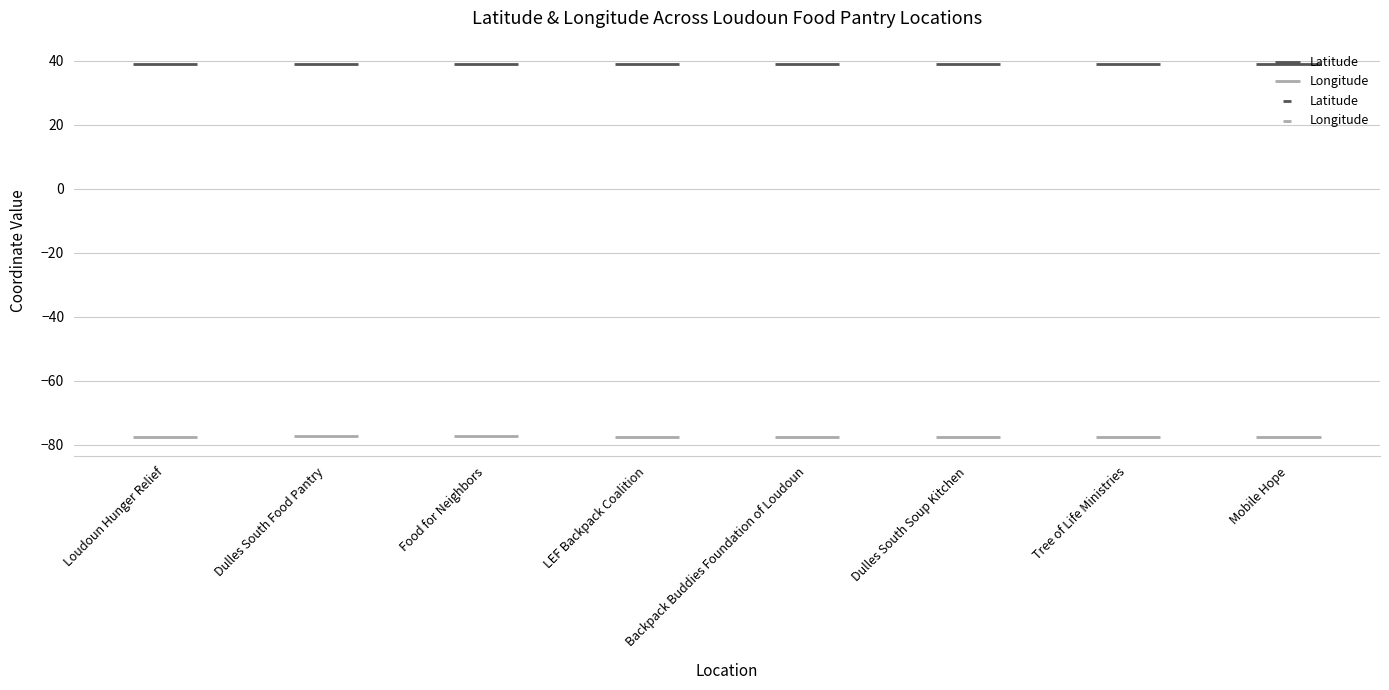

Is the value of Latitude at Loudoun Hunger Relief greater than the value of Longitude at Tree of Life Ministries?

Yes